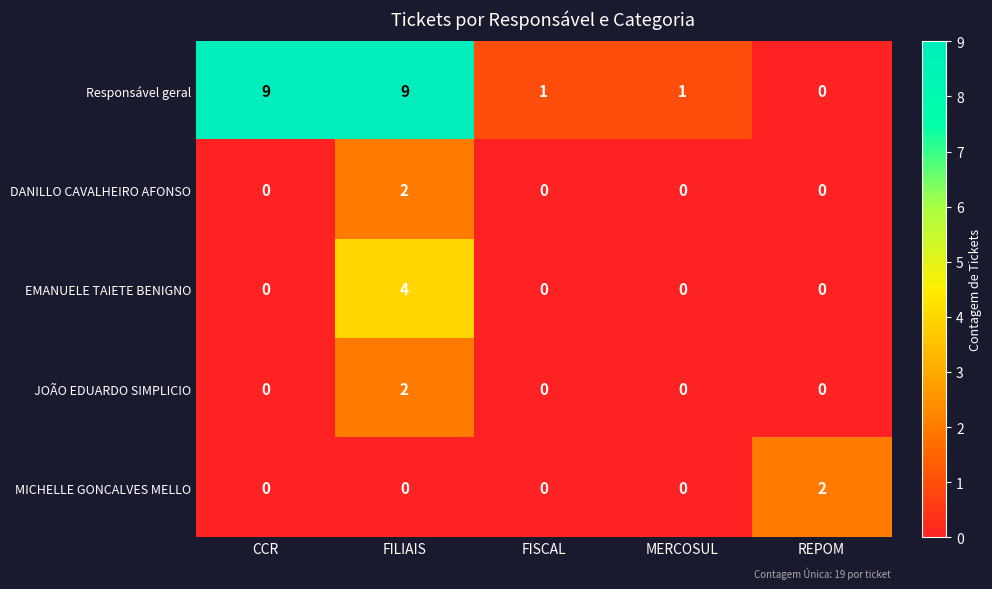

Reading left to right, extract all data points from this chart.

Responsável geral: CCR=9	FILIAIS=9	FISCAL=1	MERCOSUL=1	REPOM=0
DANILLO CAVALHEIRO AFONSO: CCR=0	FILIAIS=2	FISCAL=0	MERCOSUL=0	REPOM=0
EMANUELE TAIETE BENIGNO: CCR=0	FILIAIS=4	FISCAL=0	MERCOSUL=0	REPOM=0
JOÃO EDUARDO SIMPLICIO: CCR=0	FILIAIS=2	FISCAL=0	MERCOSUL=0	REPOM=0
MICHELLE GONCALVES MELLO: CCR=0	FILIAIS=0	FISCAL=0	MERCOSUL=0	REPOM=2